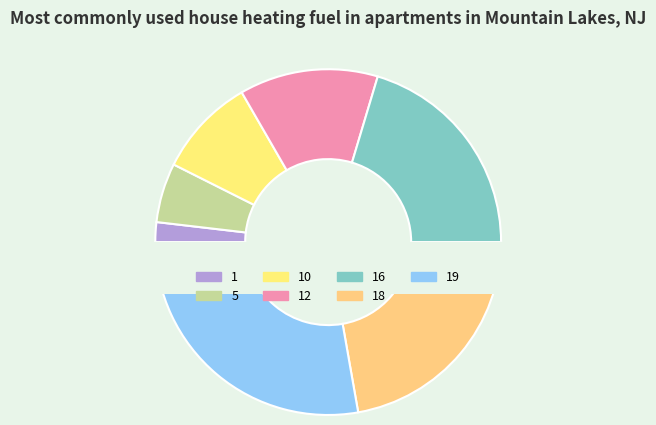

To the nearest percent, what is the difference between the 16 and 18 slice percentages?

2%